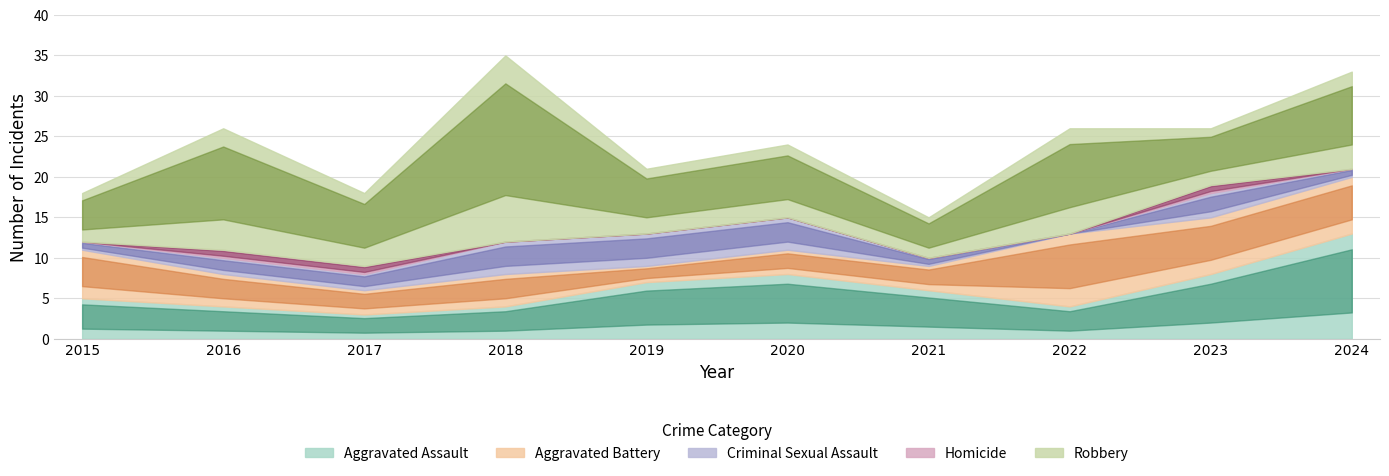

What is the highest value of the Robbery series?

23